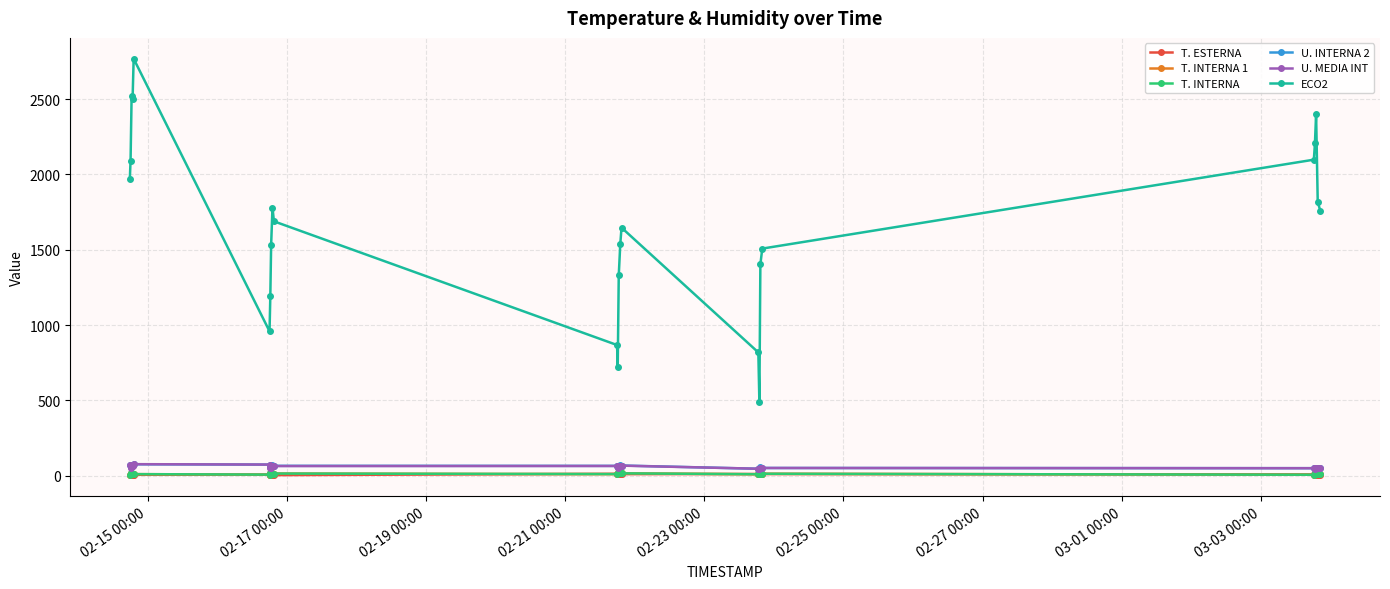

True or false: ECO2 and U. MEDIA INT cross at least once.

False